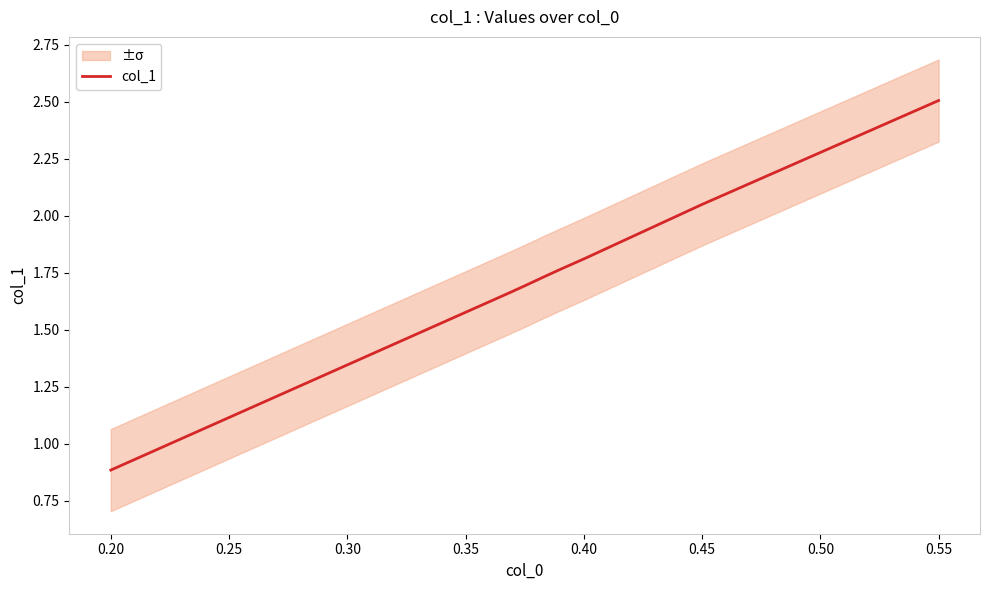

Which category has the lowest value in the col_1 series?

0.20